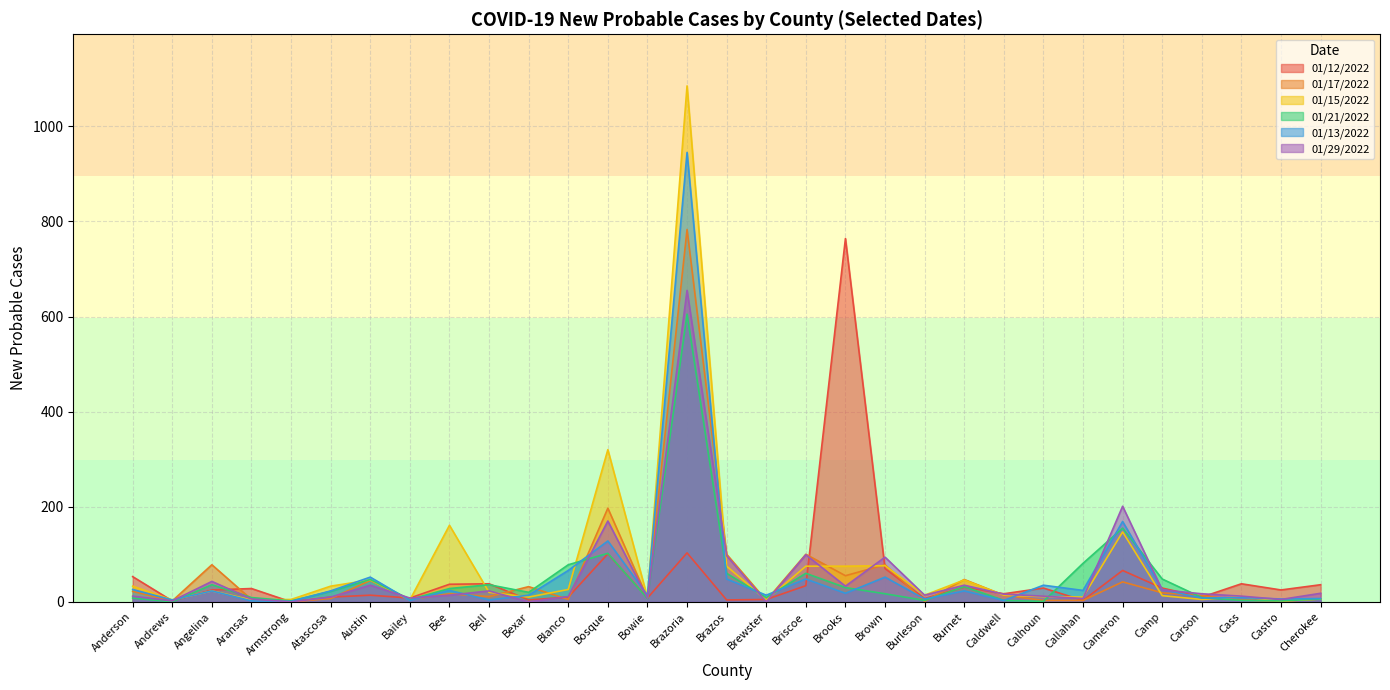

At which category does 01/15/2022 reach its first local peak?

Angelina